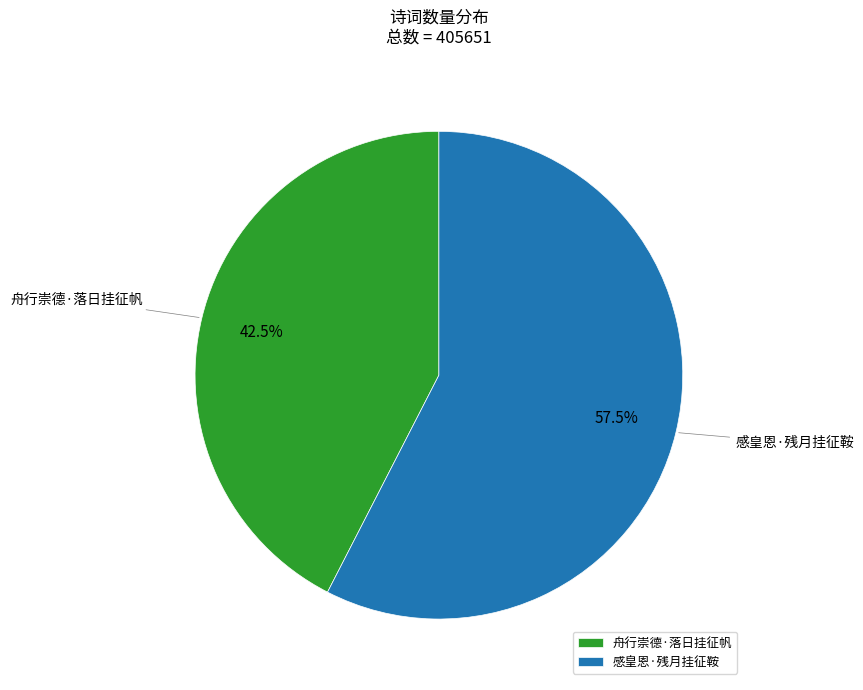

Rank the categories by value from highest to lowest.

感皇恩·残月挂征鞍, 舟行崇德·落日挂征帆